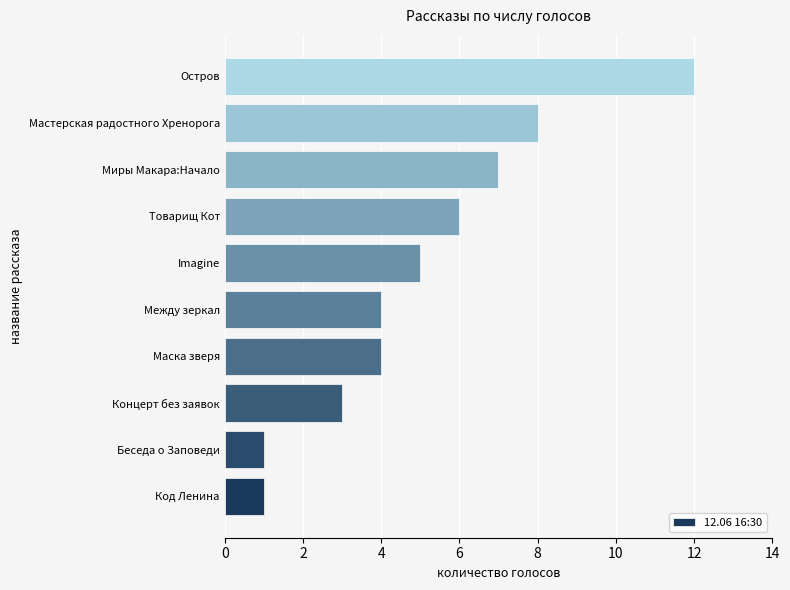

What is the difference between the maximum and minimum values?

11